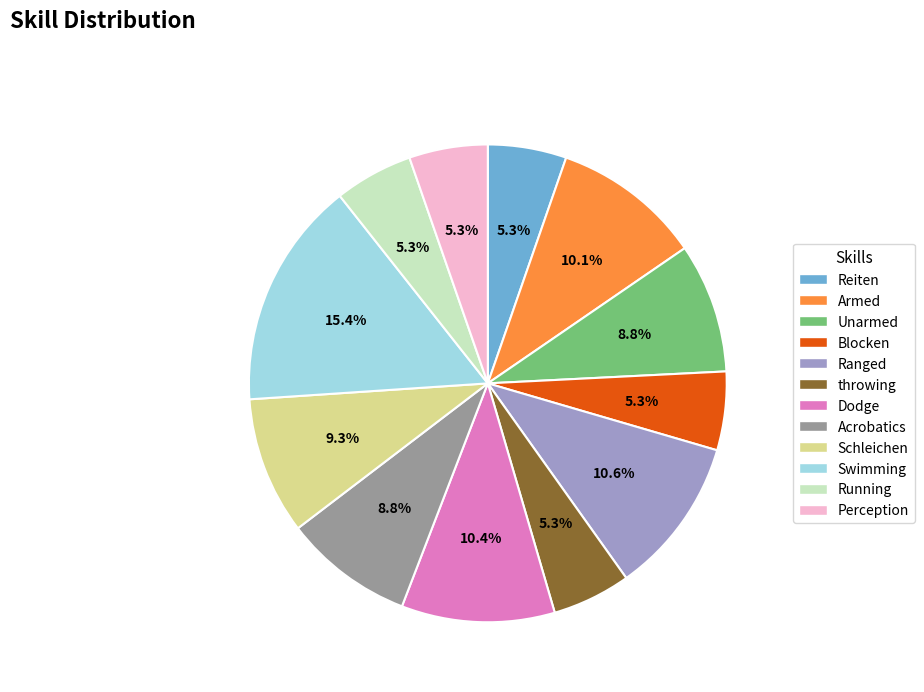

What percentage is the Schleichen slice, to the nearest percent?

9%